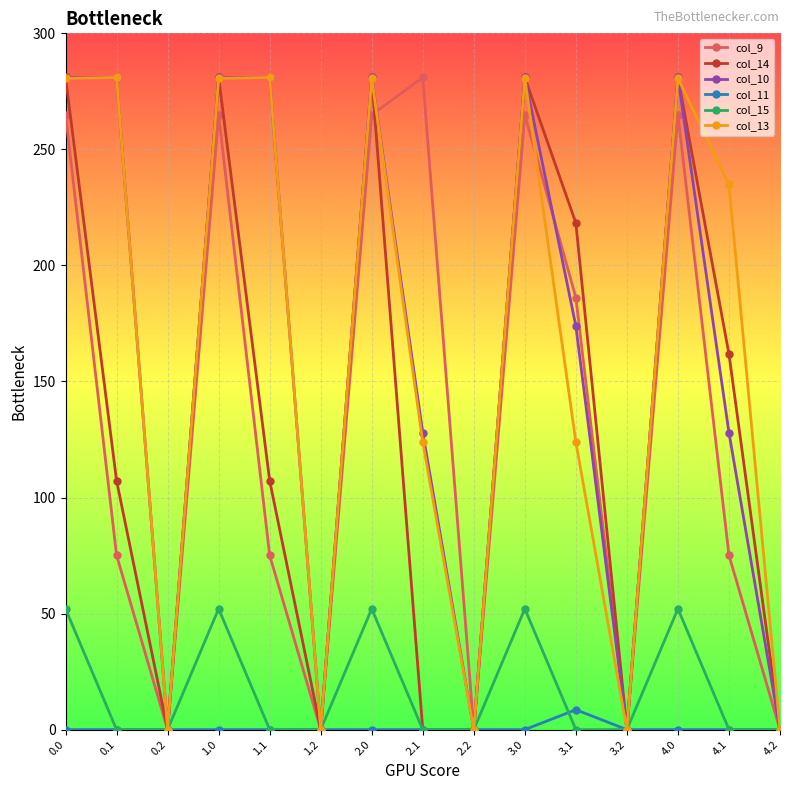

How many categories are shown in the chart?

15